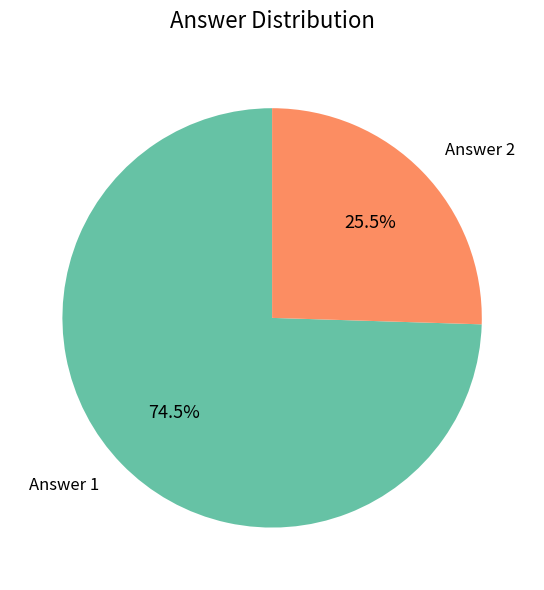

To the nearest percent, what is the combined percentage of Answer 1 and Answer 2?

100%